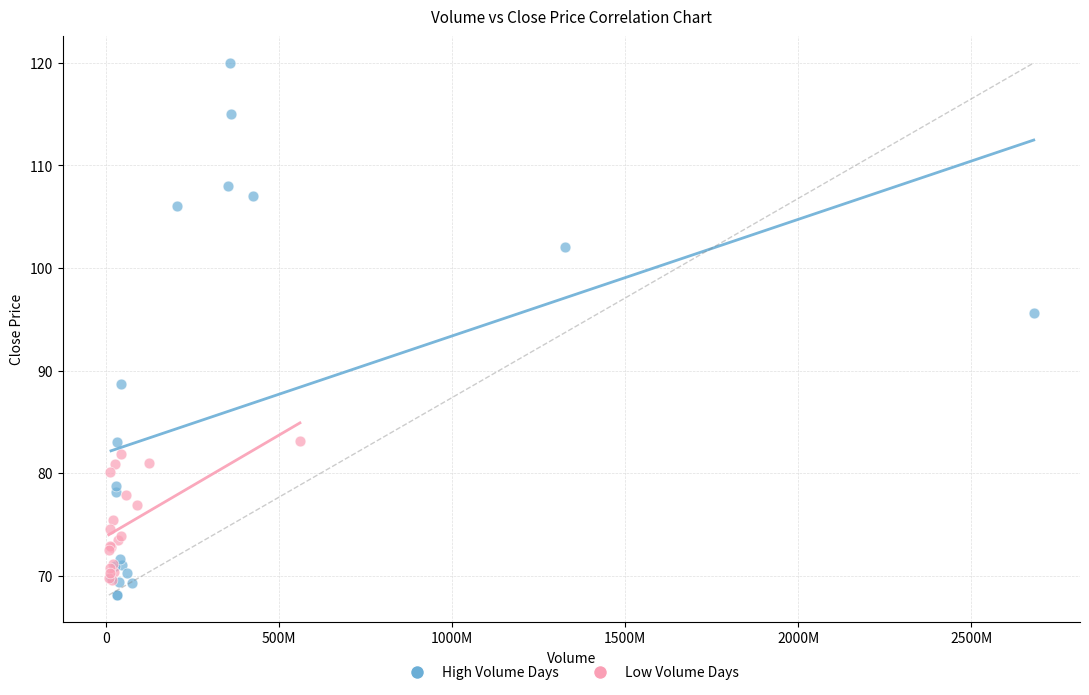

Which series has the widest spread of Y values?

High Volume Days